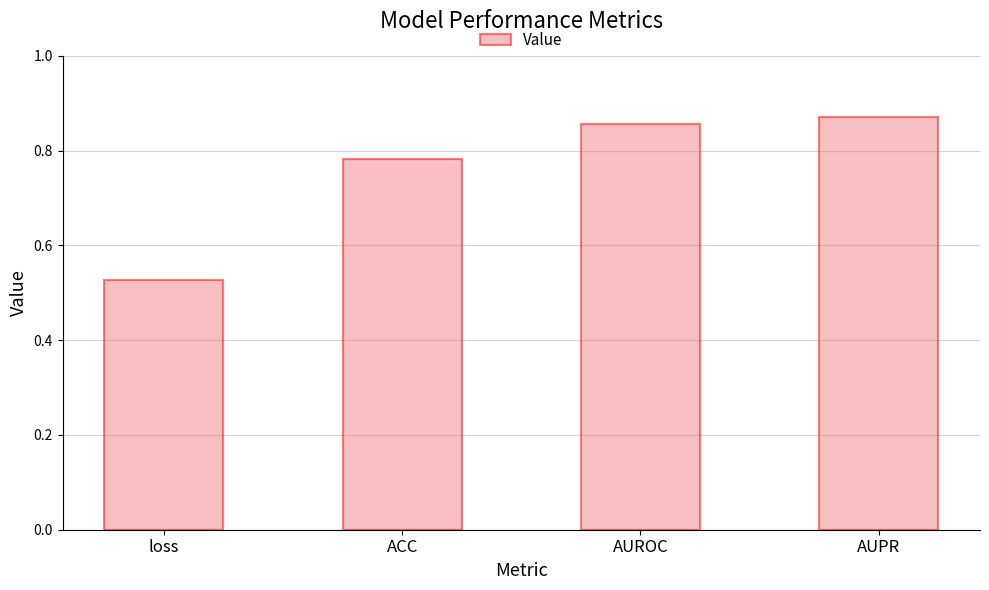

At which label is the value closest to 0?

loss